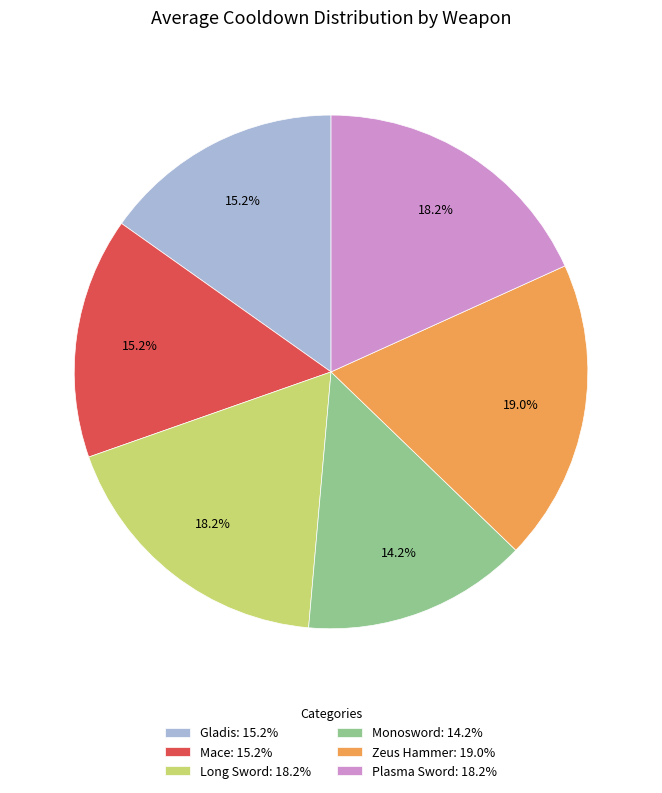

How many slices are in this pie chart?

6